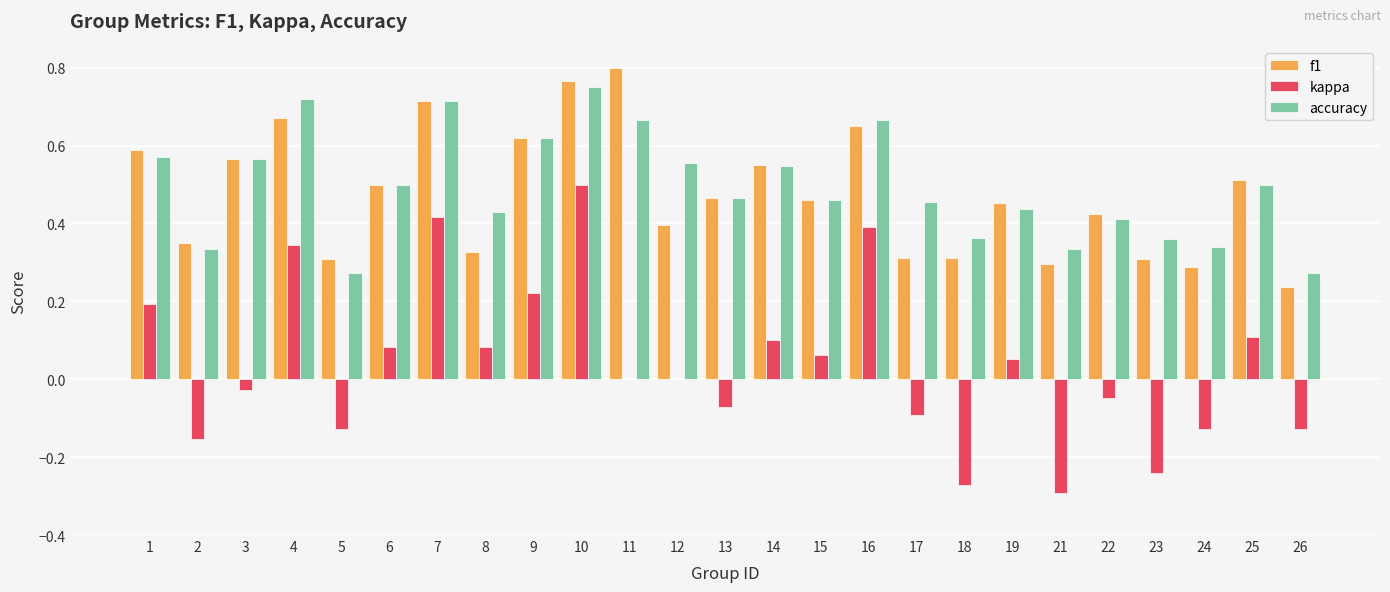

Which category has the highest value in the accuracy series?

10